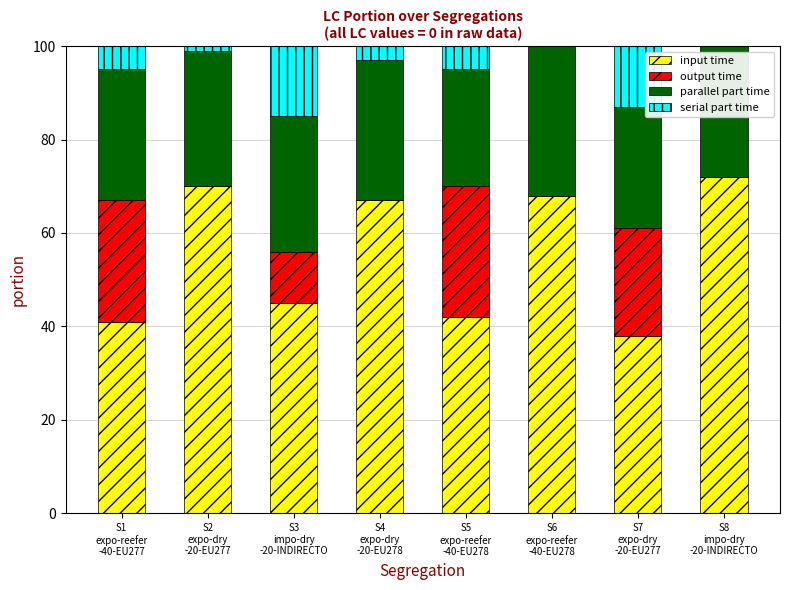

Does the chart contain stacked bars?

Yes